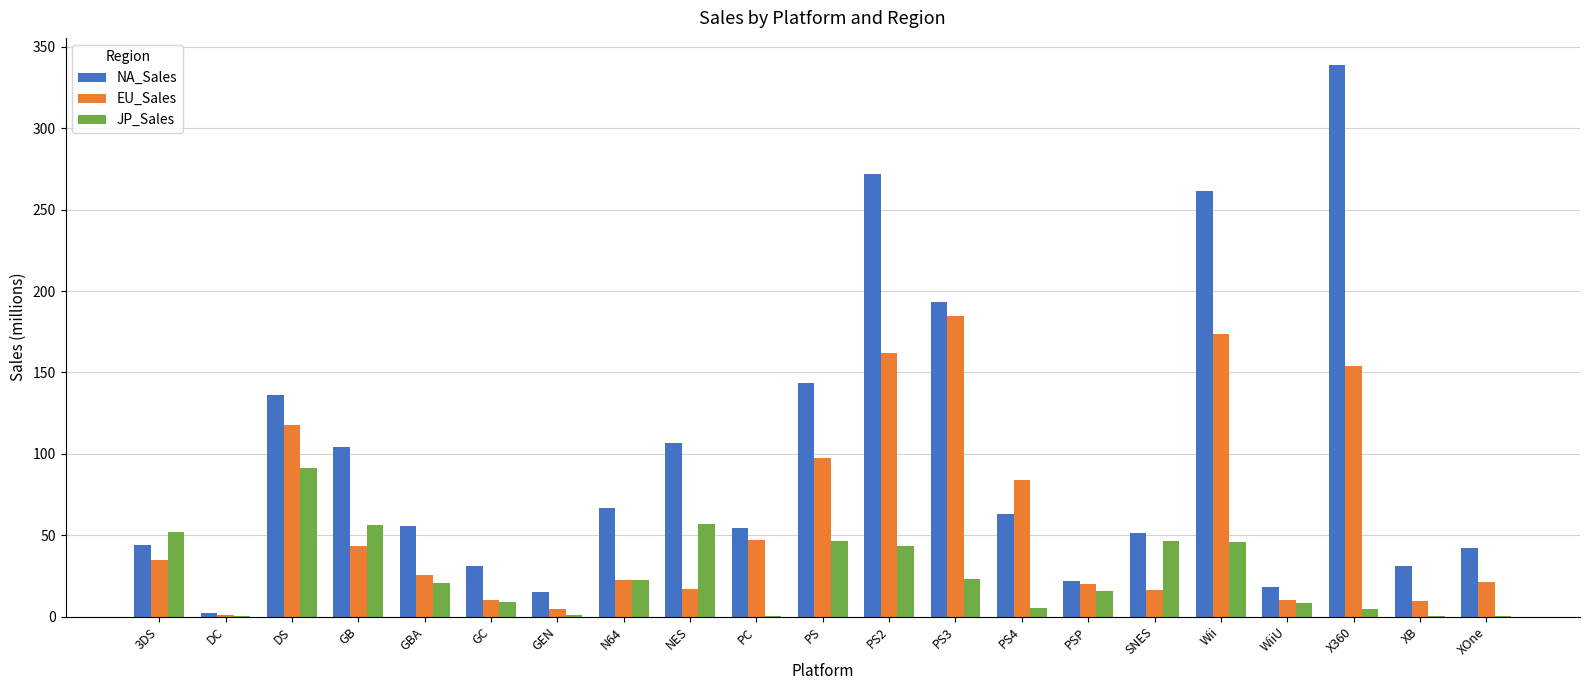

Which series has the largest total across all categories?

NA_Sales